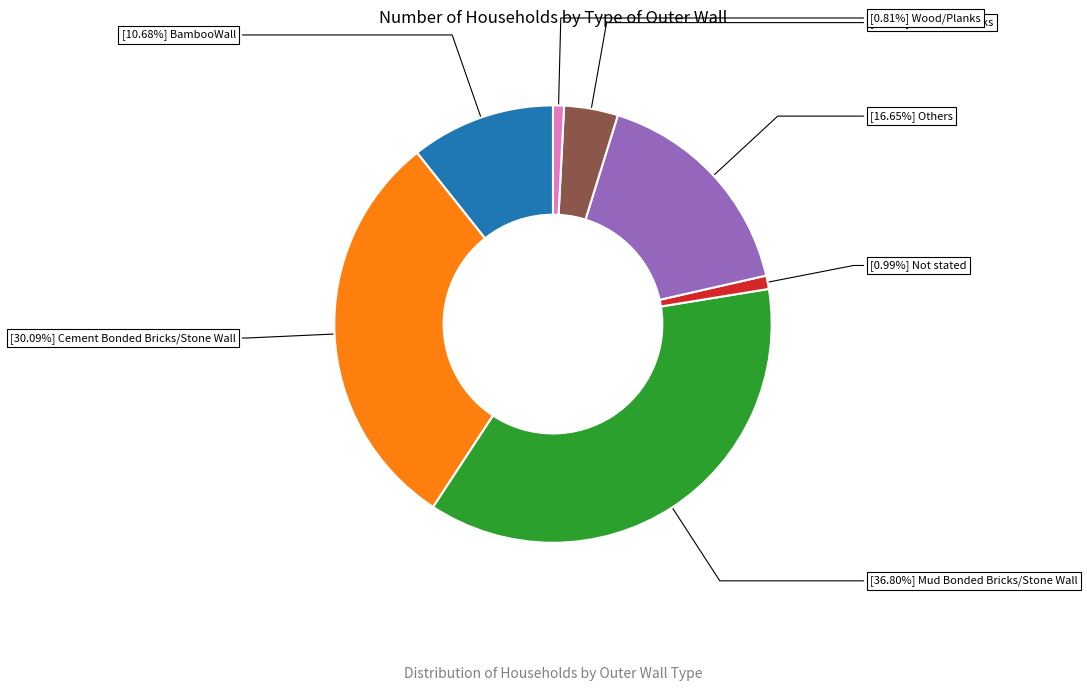

Does any single category account for the majority?

No